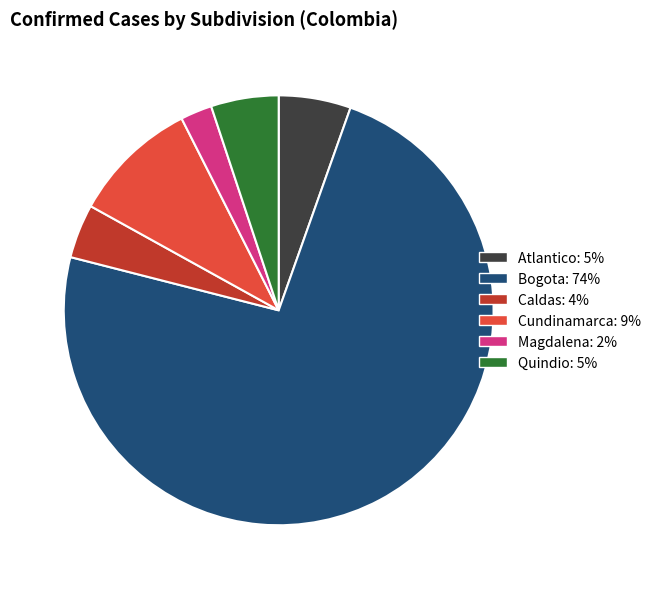

What is the smallest slice in the pie chart?

Magdalena